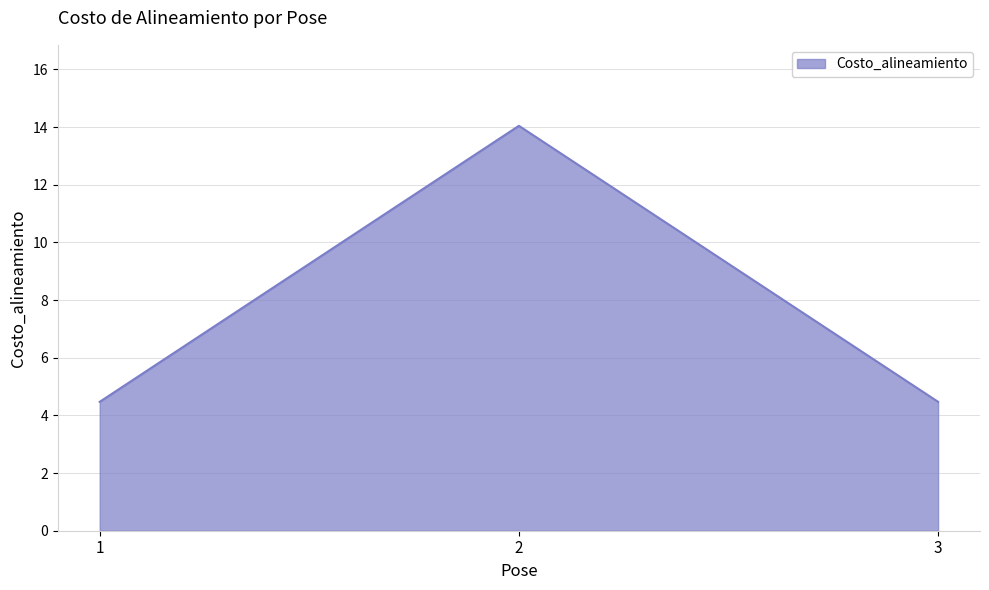

What is the greatest value displayed?

14.0